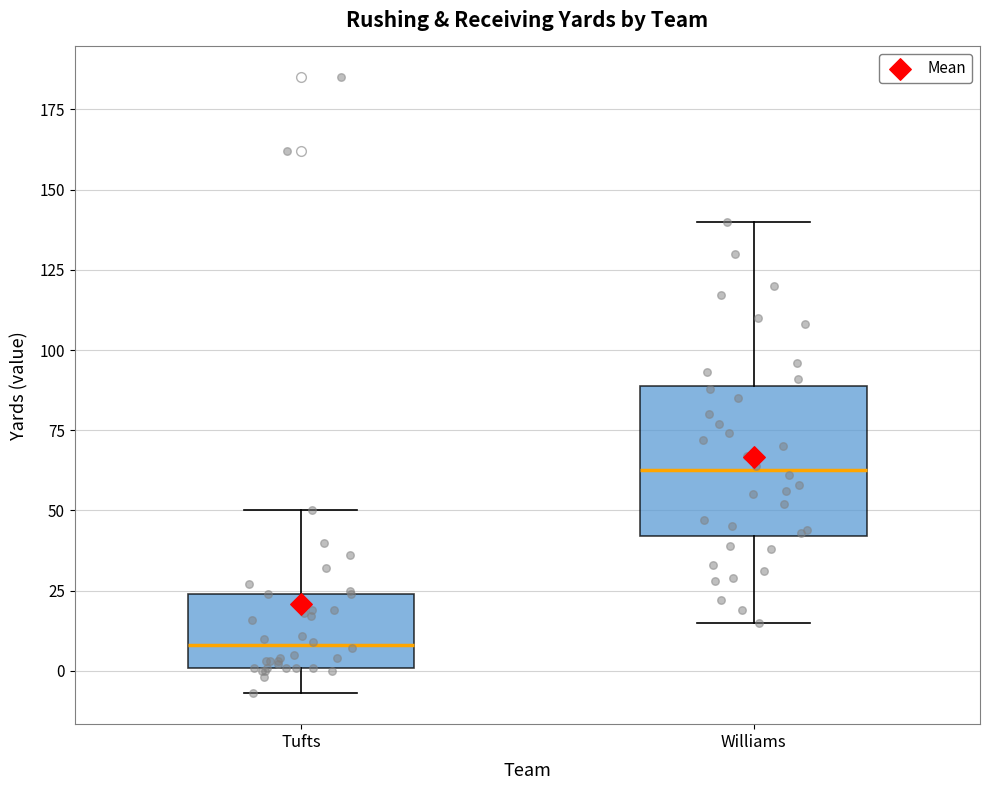

Reading left to right, transcribe this box plot: for each box, give where its median line is, the range the box spans, and where its two whiskers end, as read against the y-axis. The values are not printed on the chart, so give them approximately, as read against the axis.

Tufts: median 10, box 0 to 25, whiskers -5 to 50
Williams: median 65, box 40 to 90, whiskers 15 to 140